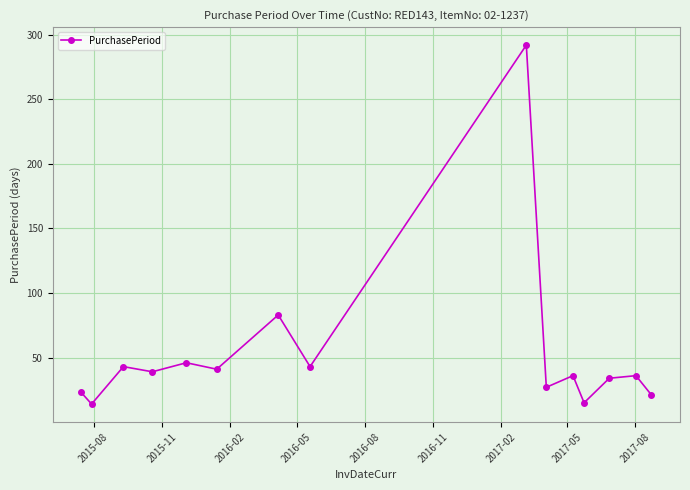

What is the smallest value displayed?

14